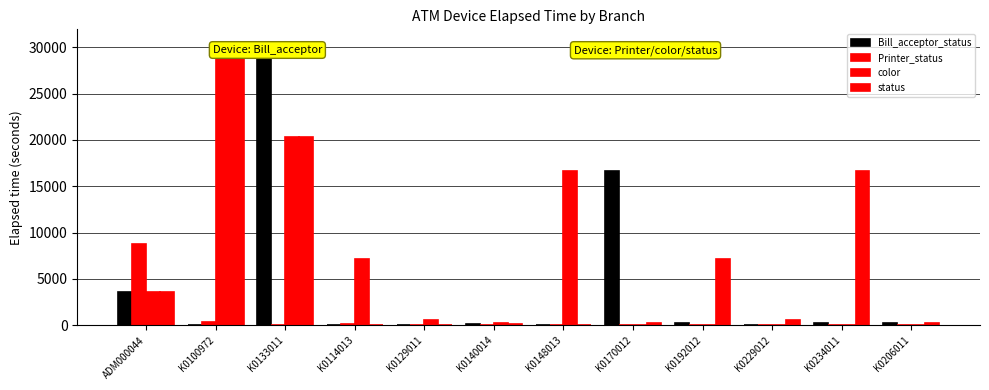

At which category does the chart reach its minimum across all series?

K0133011